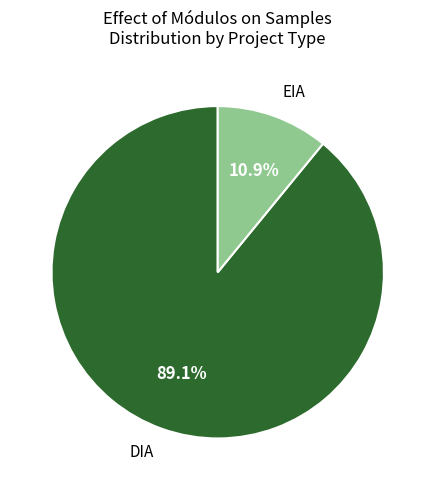

To the nearest percent, what is the average slice percentage?

50%